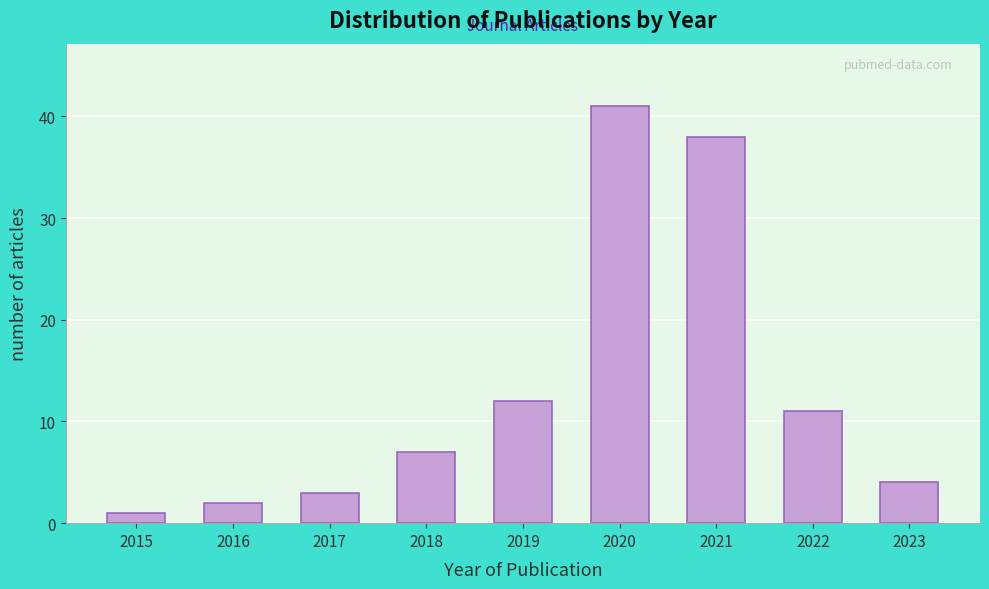

Reading left to right, extract all data points from this chart.

1	2	3	7	12	41	38	11	4